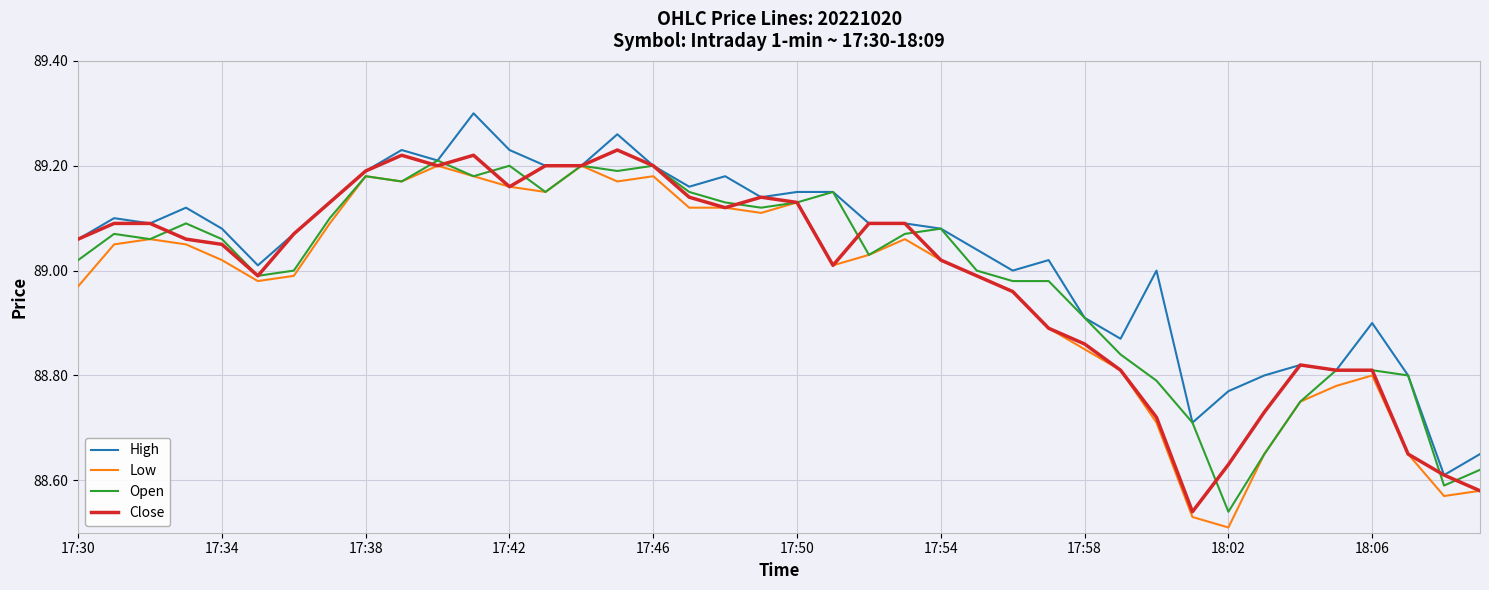

How many categories are shown in the chart?

40